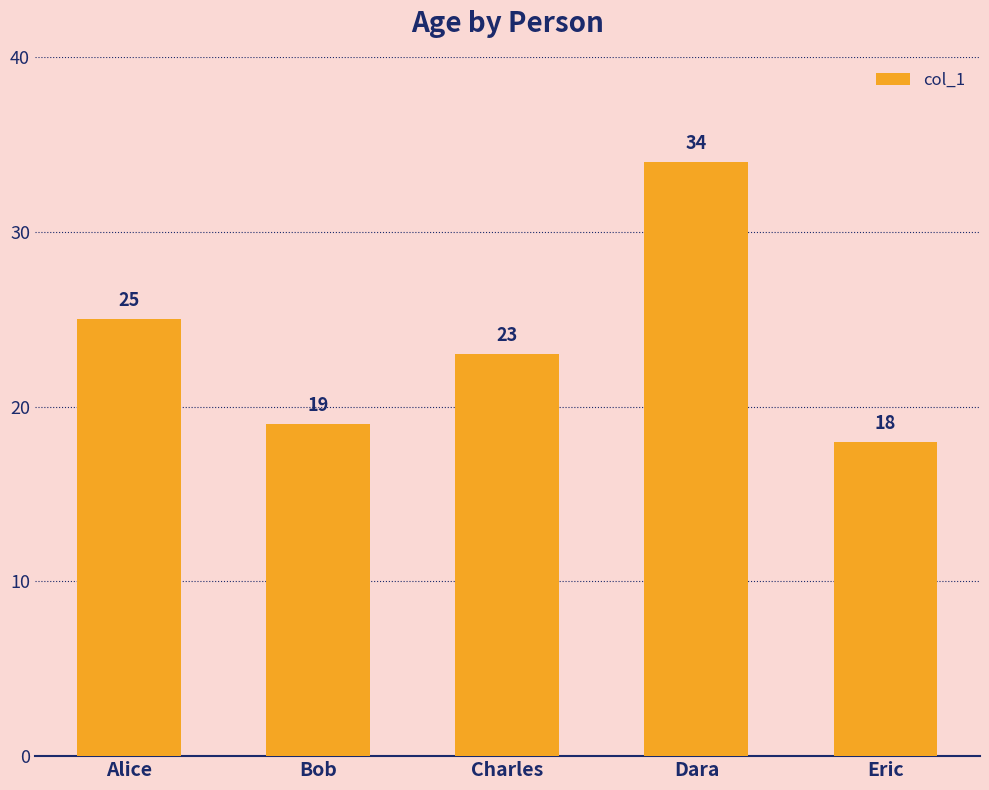

Approximately how many times larger is the value at Alice compared to Charles?

1.1